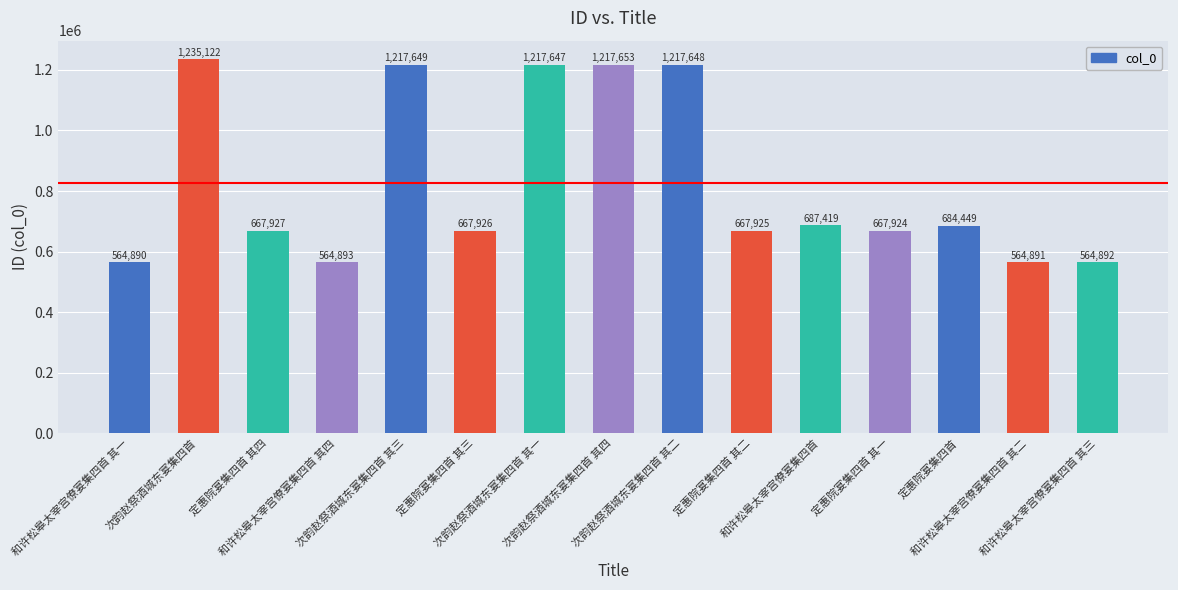

What value does the data have at 定惠院宴集四首 其三?

667926